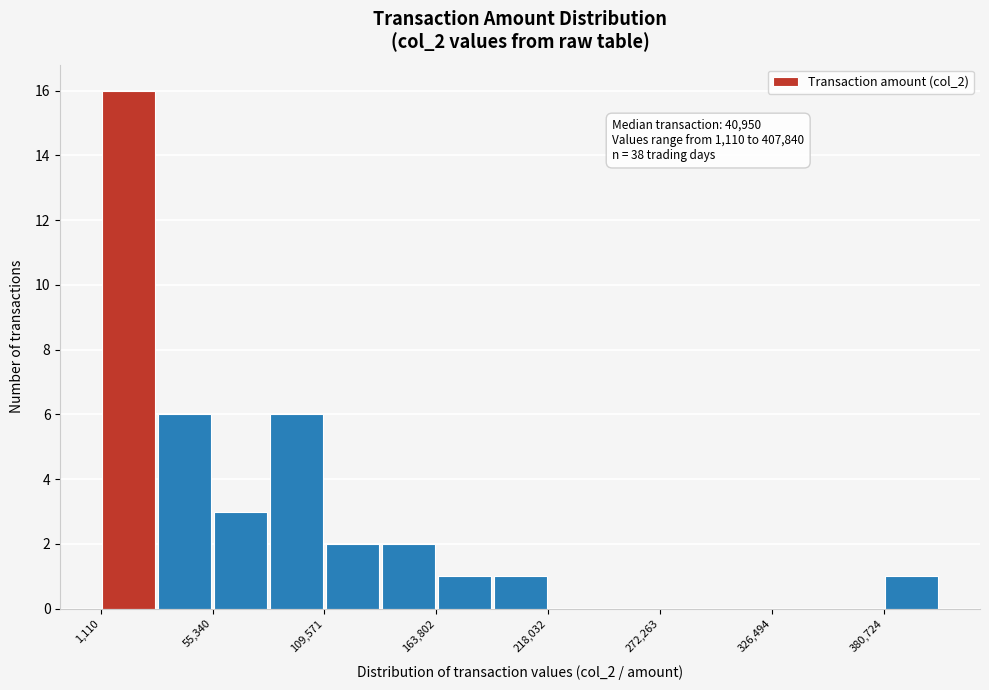

Around what value on the x-axis is the tallest bar? Give the approximate position of its centre, as read against the axis.

10000